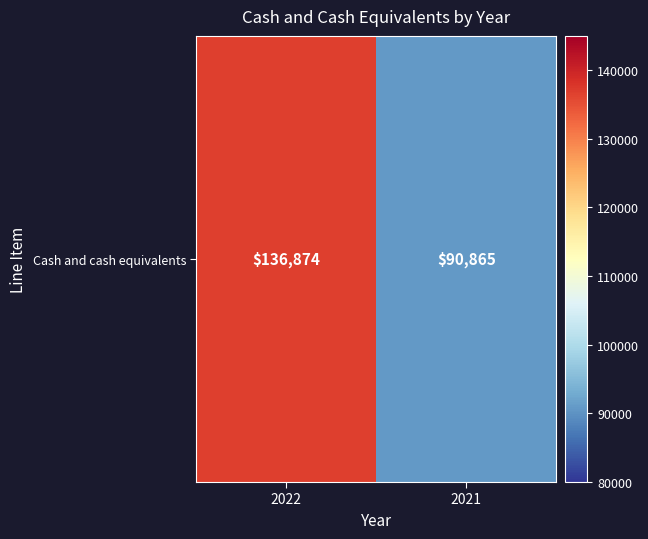

What is the sum of the values at 2021 and 2022?

227739